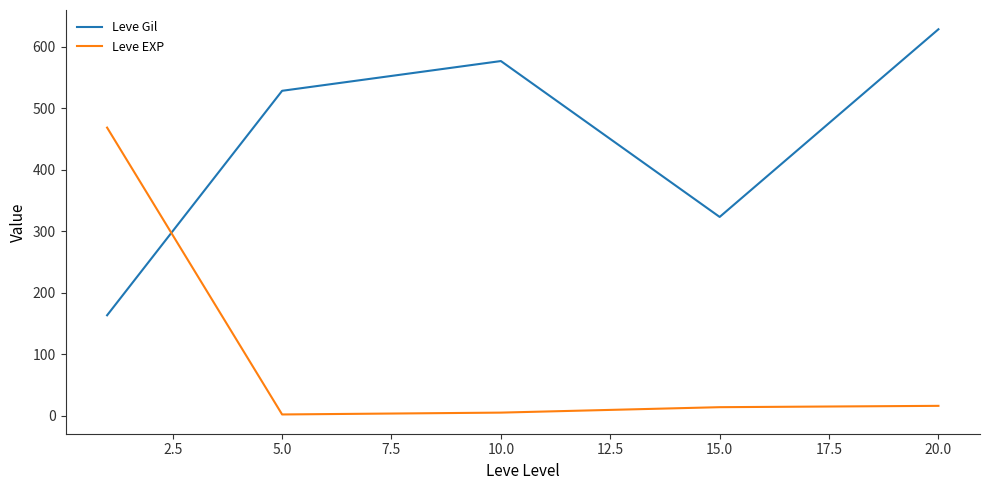

After their last crossing, which series has the higher values: Leve EXP or Leve Gil?

Leve Gil